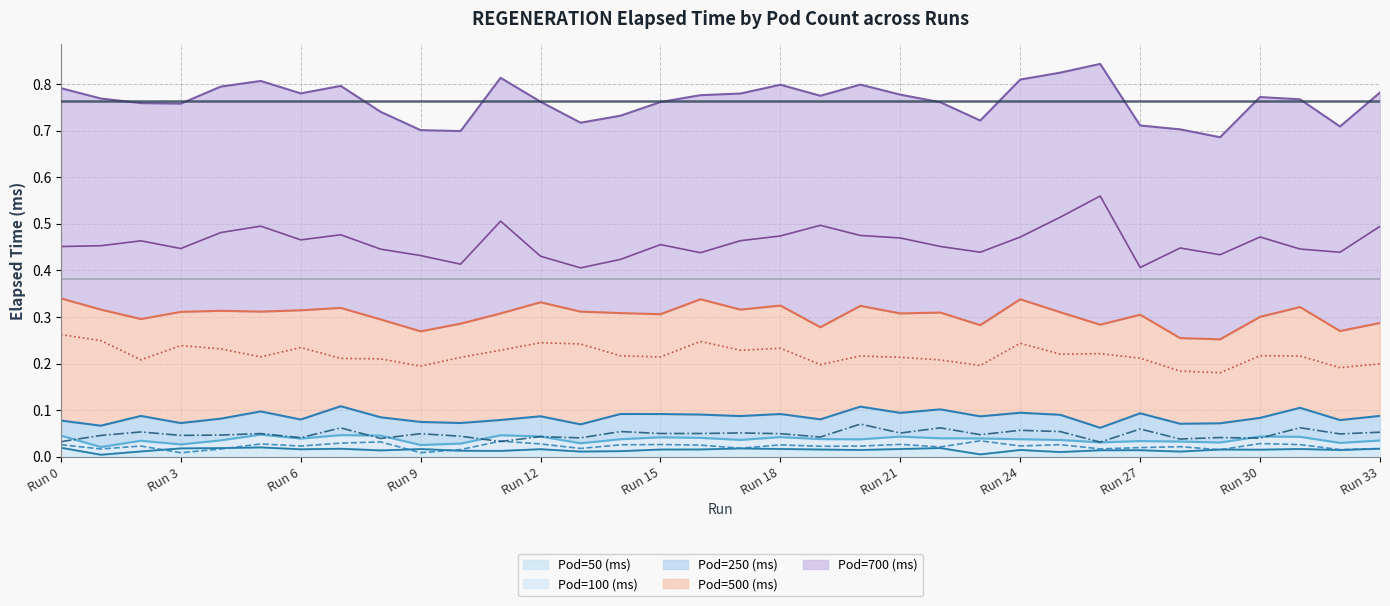

List the series in order of their peak value, highest first.

Pod=700 (ms), Pod=500 (ms), Pod=250 (ms), Pod=100 (ms), Pod=50 (ms)